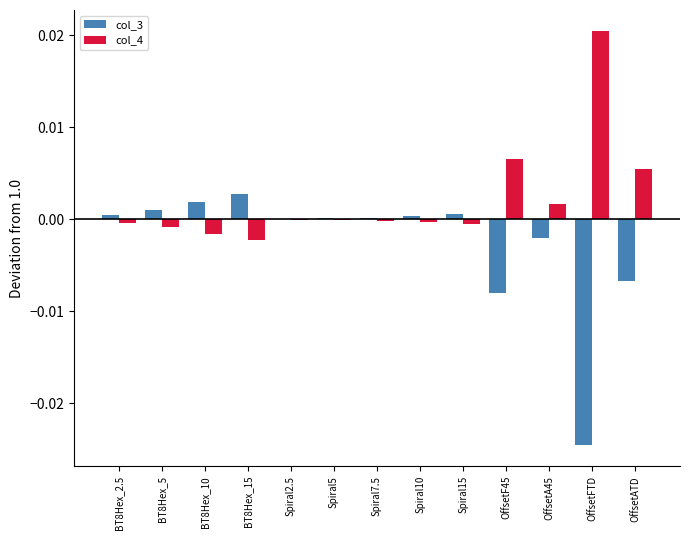

Which label corresponds to the largest value in the chart?

OffsetFTD